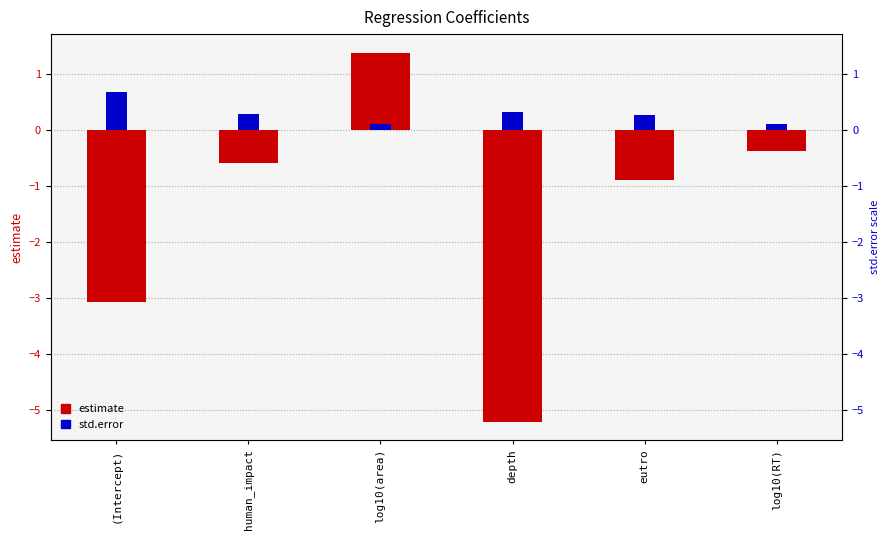

What is the sum of the estimate values at log10(RT) and log10(area)?

1.0